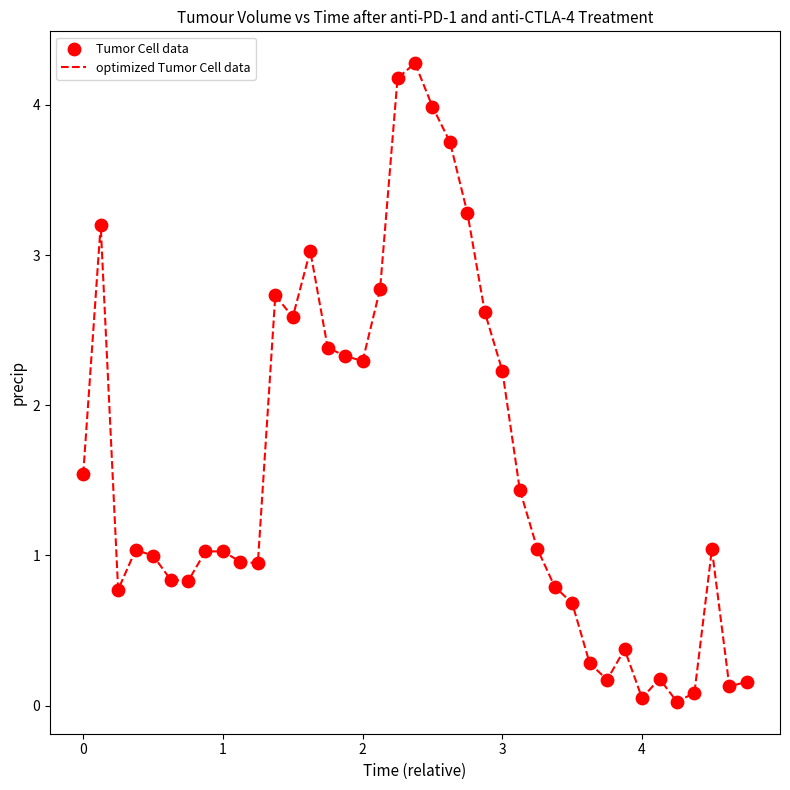

What is the greatest value displayed?

4.3